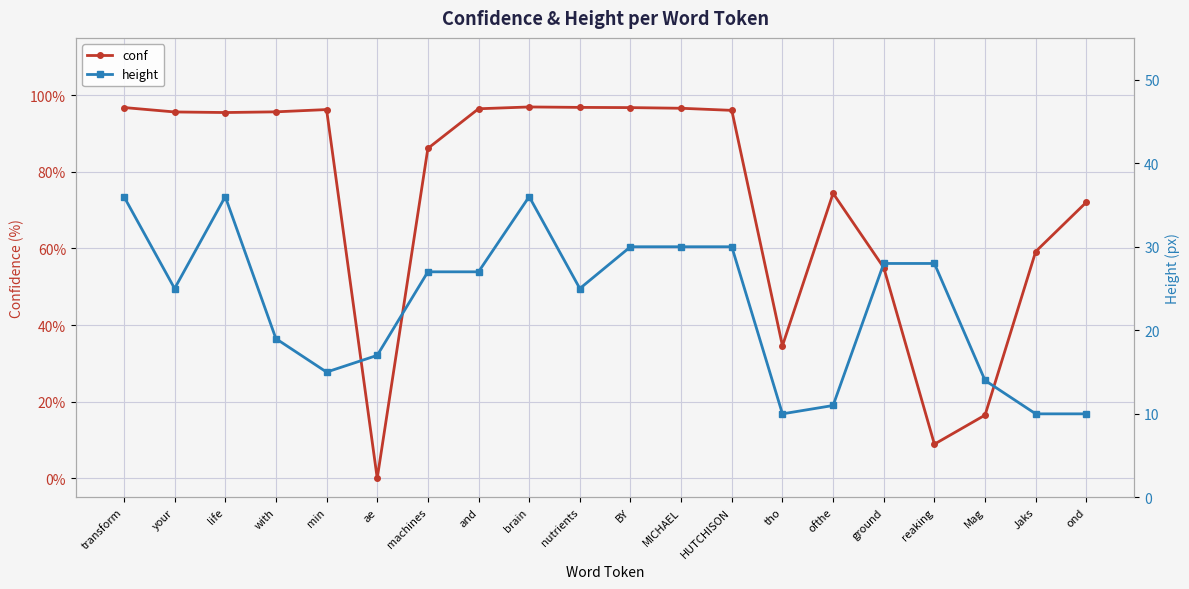

What position from the left is transform?

1